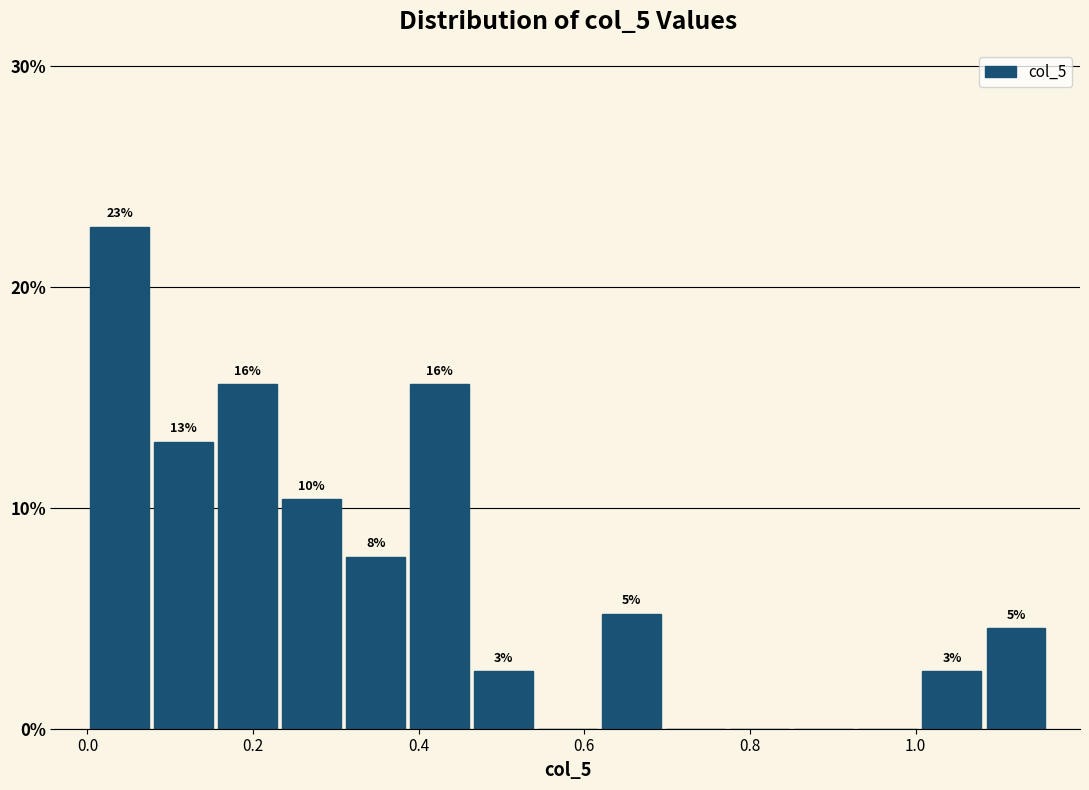

Around what value on the x-axis is the tallest bar? Give the approximate position of its centre, as read against the axis.

0.04